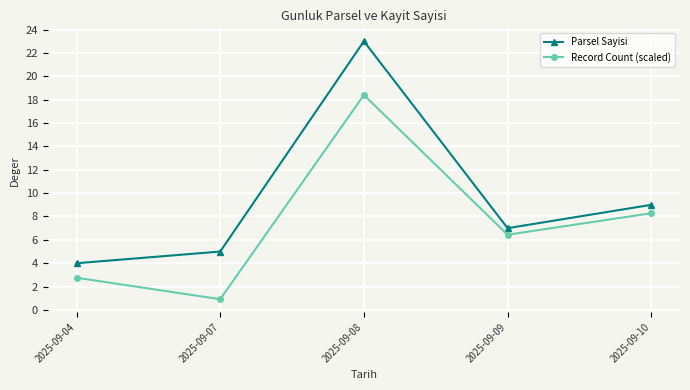

At which category is the sum across all series the highest?

2025-09-08